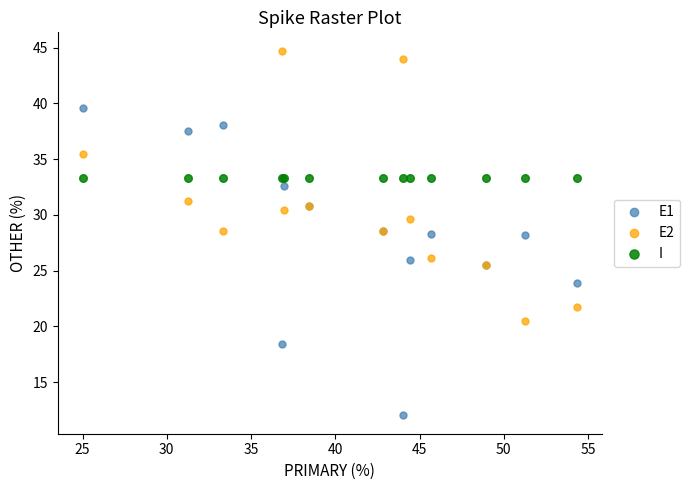

Which series contains the lowest Y value?

E1